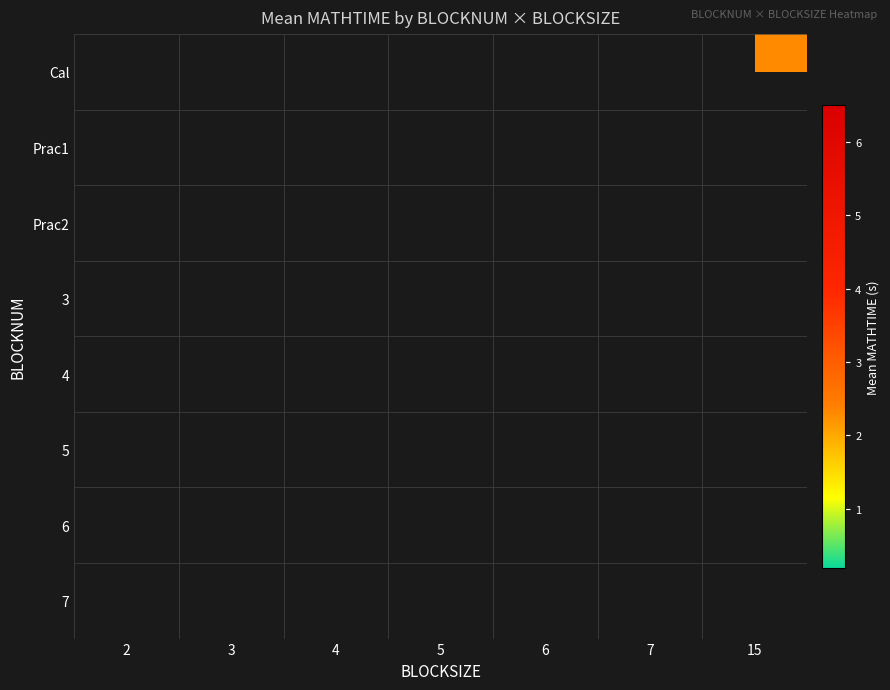

What is the maximum value shown in the chart?

3.1